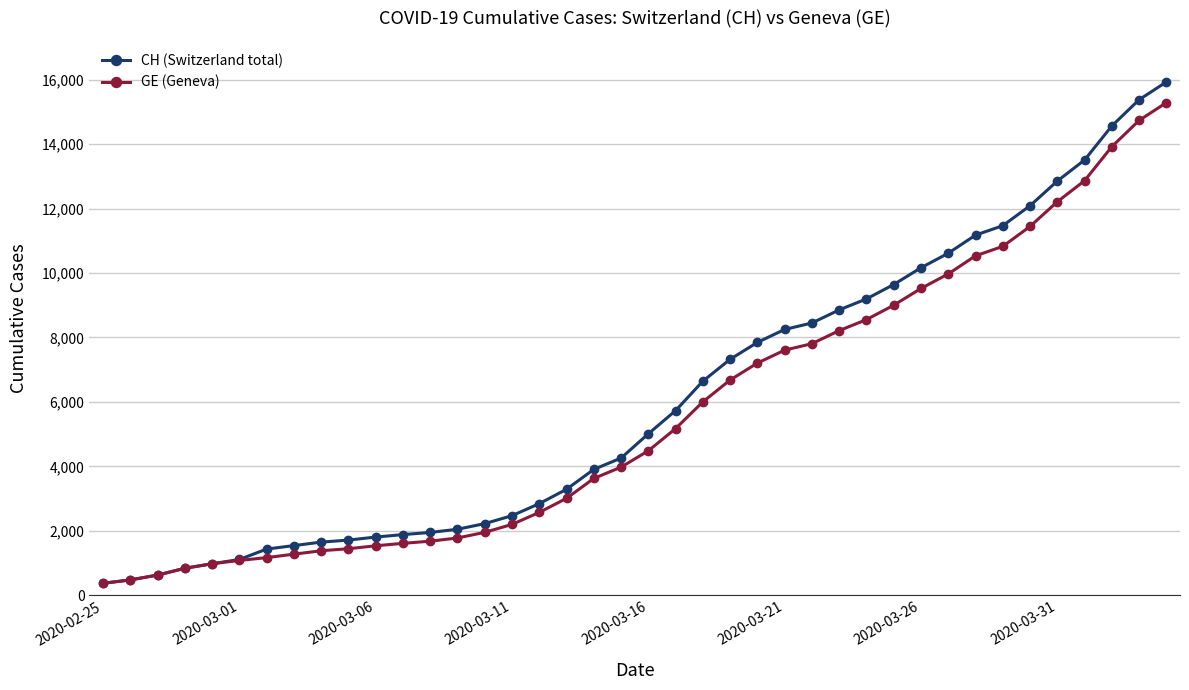

Which series has the largest range (max minus min)?

CH (Switzerland total)